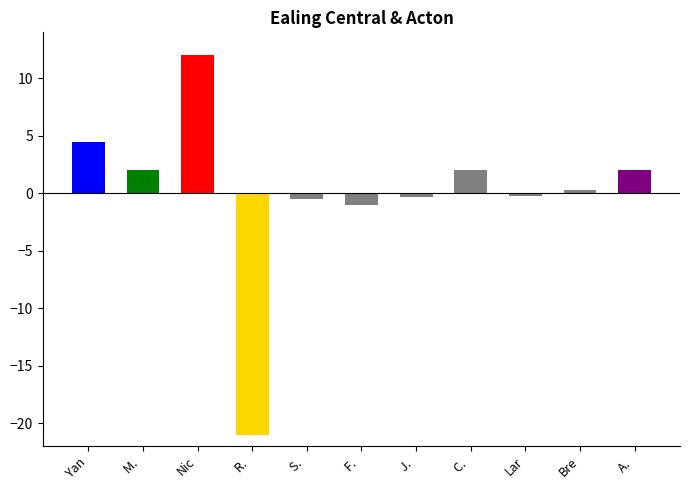

The chart shows a value of 3.1 at M. . True or false?

False